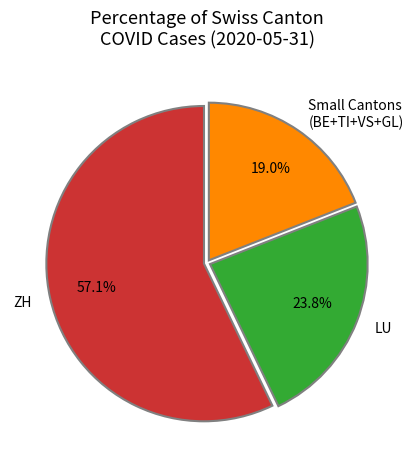

Rank the categories by value from lowest to highest.

Small Cantons (BE+TI+VS+GL), LU, ZH